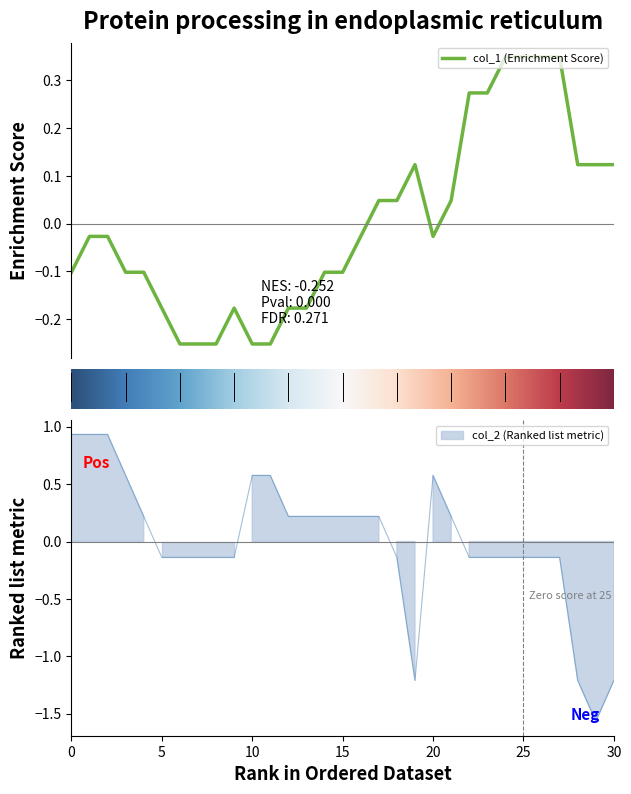

What are all the series names shown in the legend?

col_1, col_2